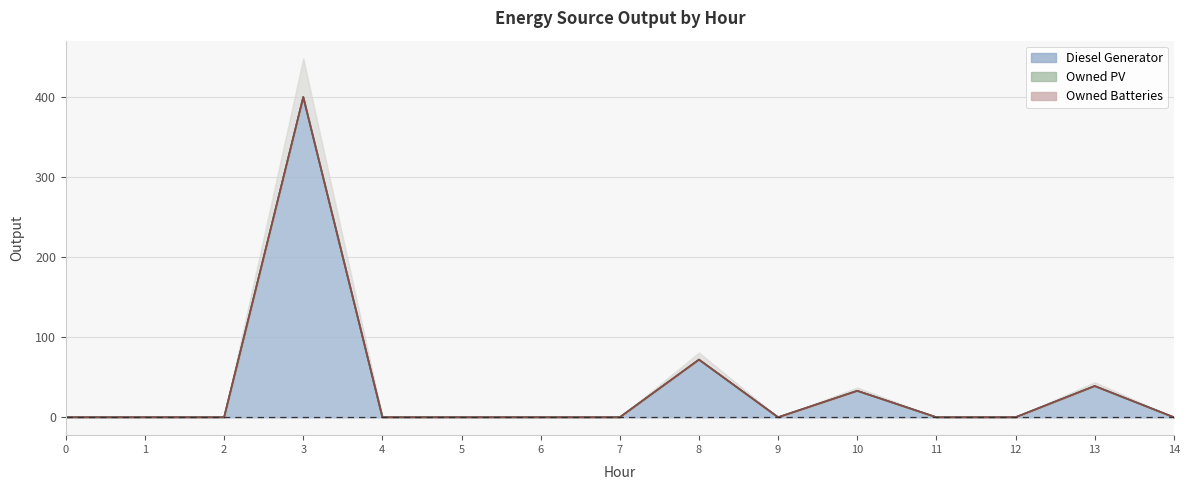

True or false: Diesel Generator and Owned PV intersect in this chart.

False